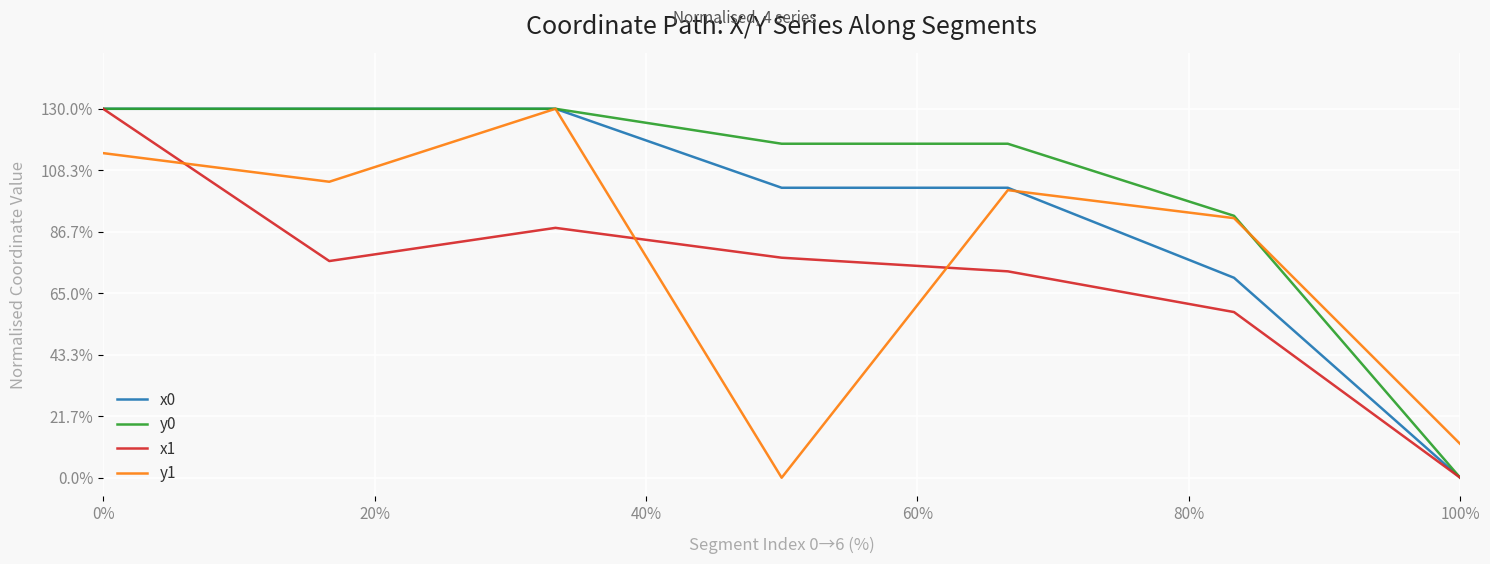

Is this an area chart (filled region under the line)?

No